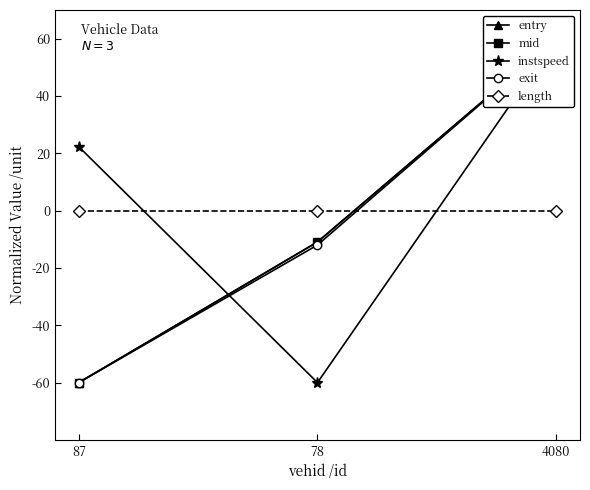

What is the value of the exit point at the 3rd from the left?

60.0